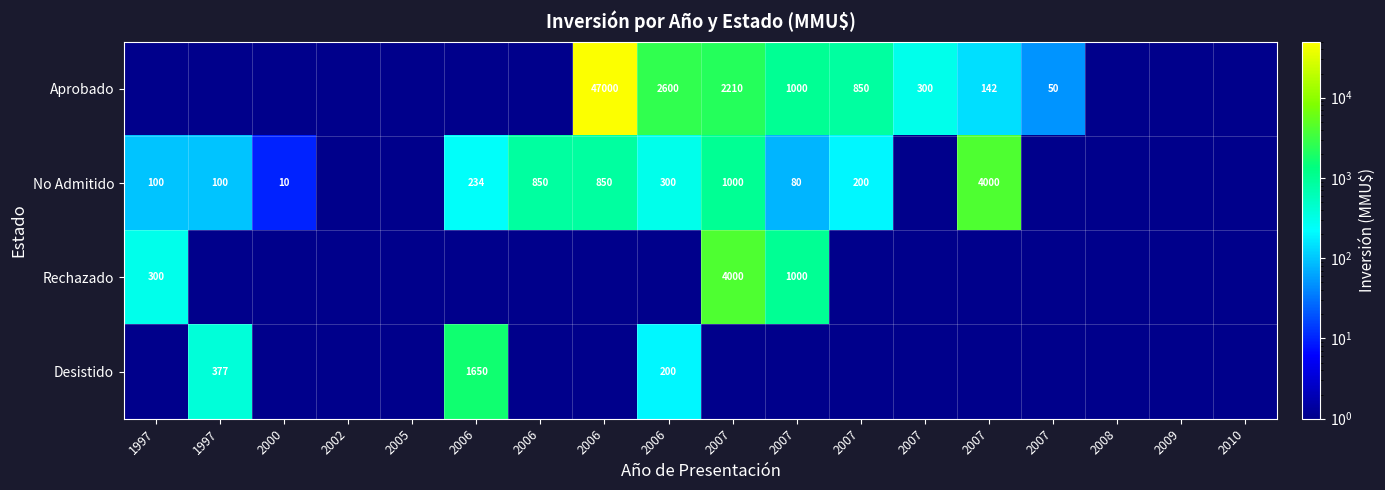

Which series has the widest spread of values?

Aprobado